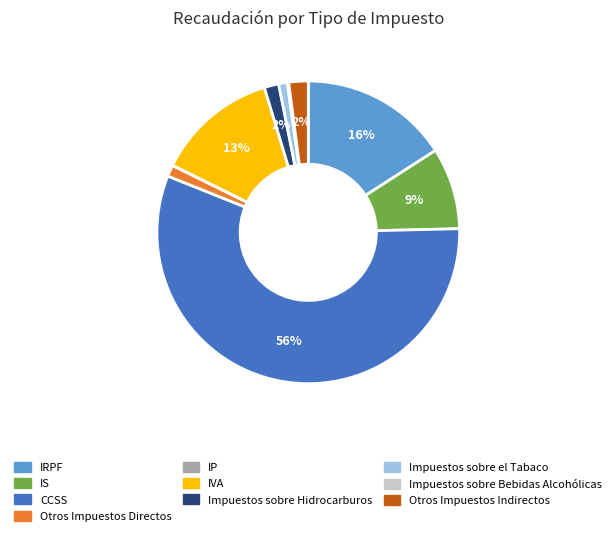

To the nearest percent, what portion does Impuestos sobre Hidrocarburos represent?

2%